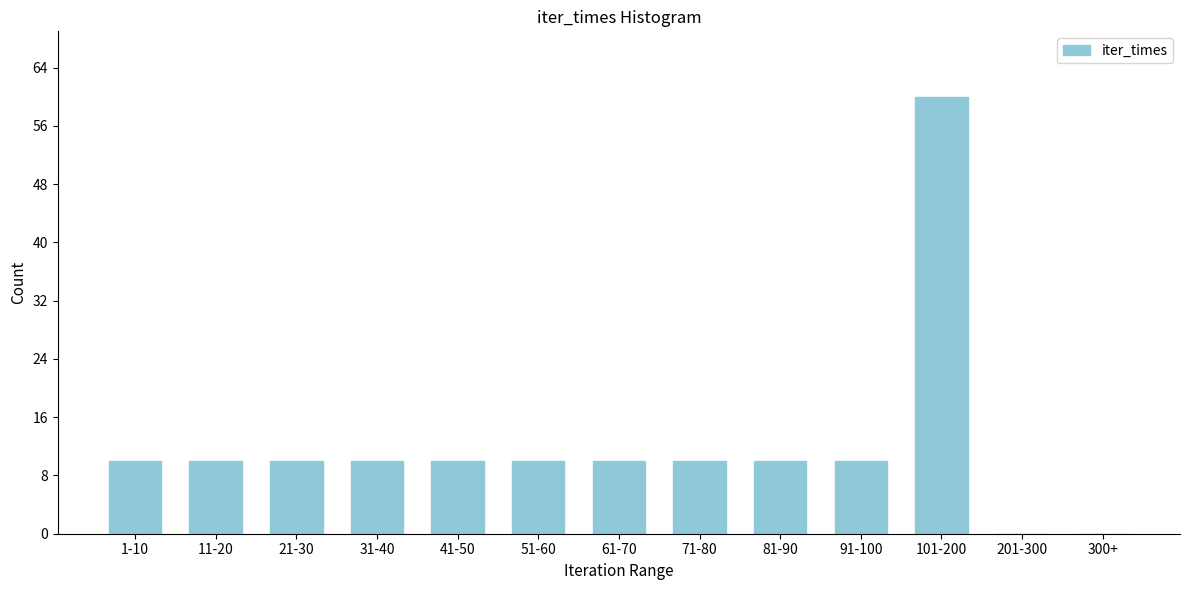

Reading right to left, list all the values displayed in this chart.

300+=0	201-300=0	101-200=60	91-100=10	81-90=10	71-80=10	61-70=10	51-60=10	41-50=10	31-40=10	21-30=10	11-20=10	1-10=10